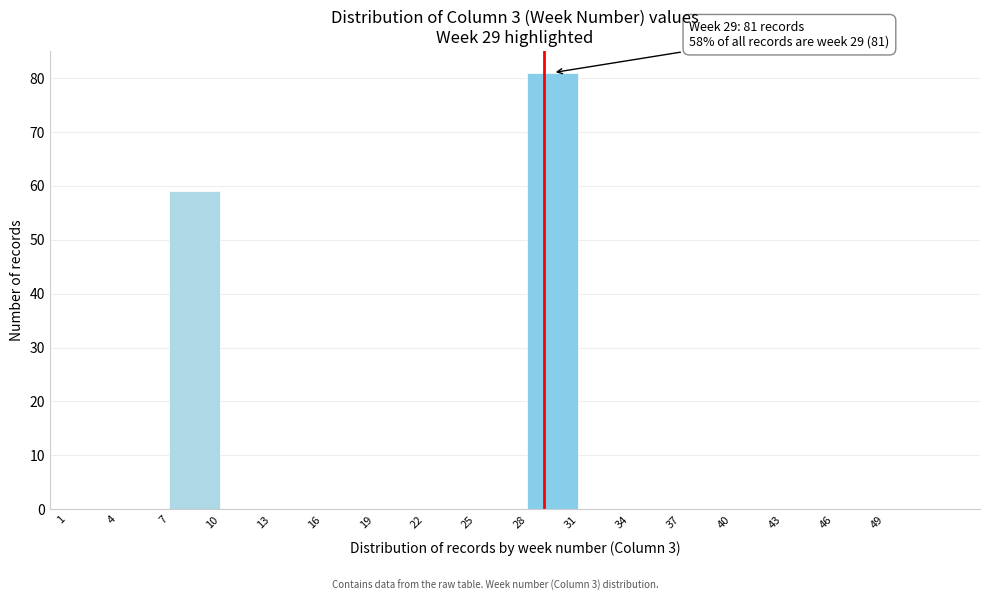

Which range on the x-axis has the tallest bar?

28 to 31